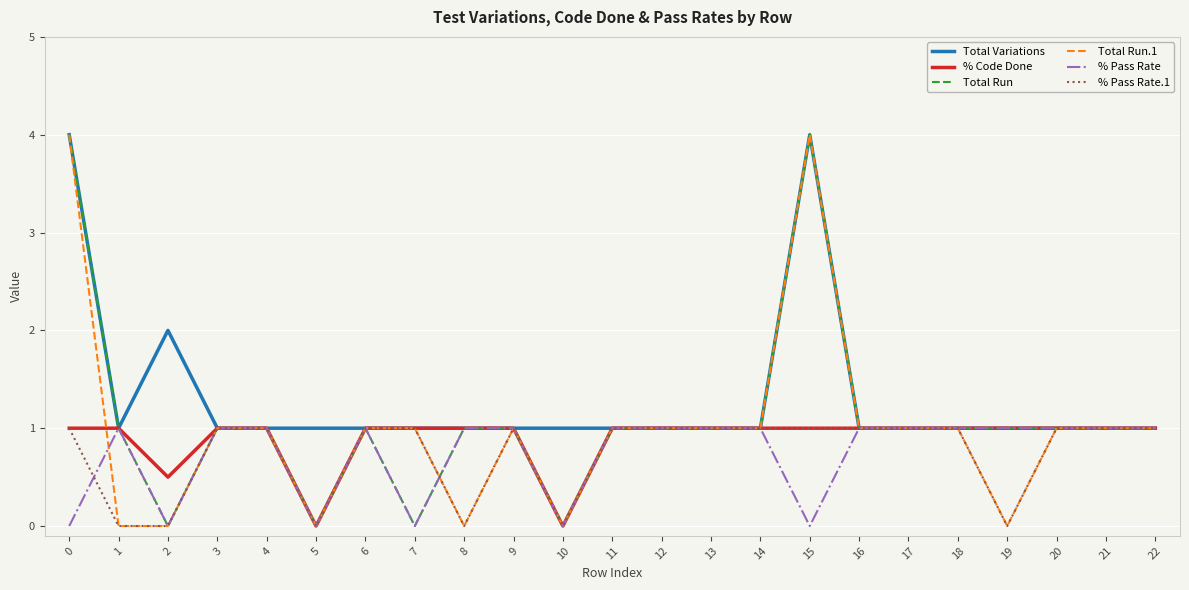

How many categories are shown in the chart?

23